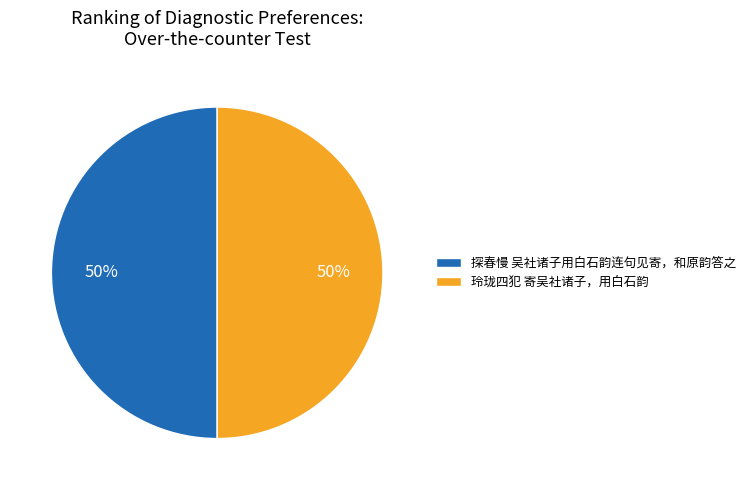

Combined, do 玲珑四犯 寄吴社诸子，用白石韵 and 探春慢 吴社诸子用白石韵连句见寄，和原韵答之 account for over 50%?

Yes